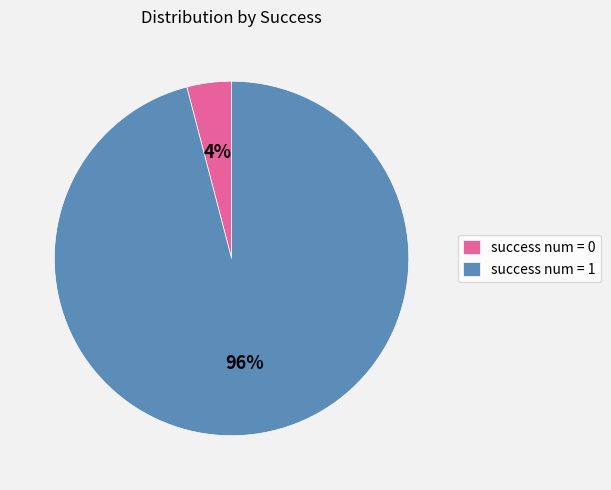

How many slices are in this pie chart?

2